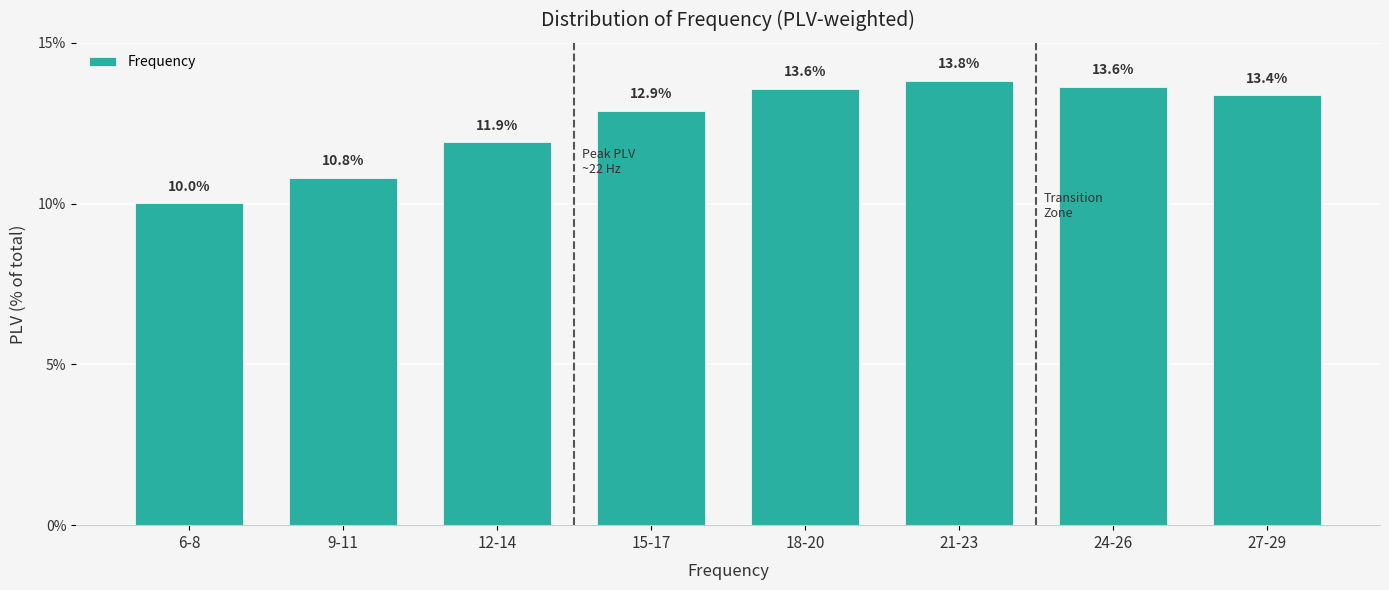

Reading right to left, what are all the values shown in this chart?

13.4	13.6	13.8	13.6	12.9	11.9	10.8	10.0